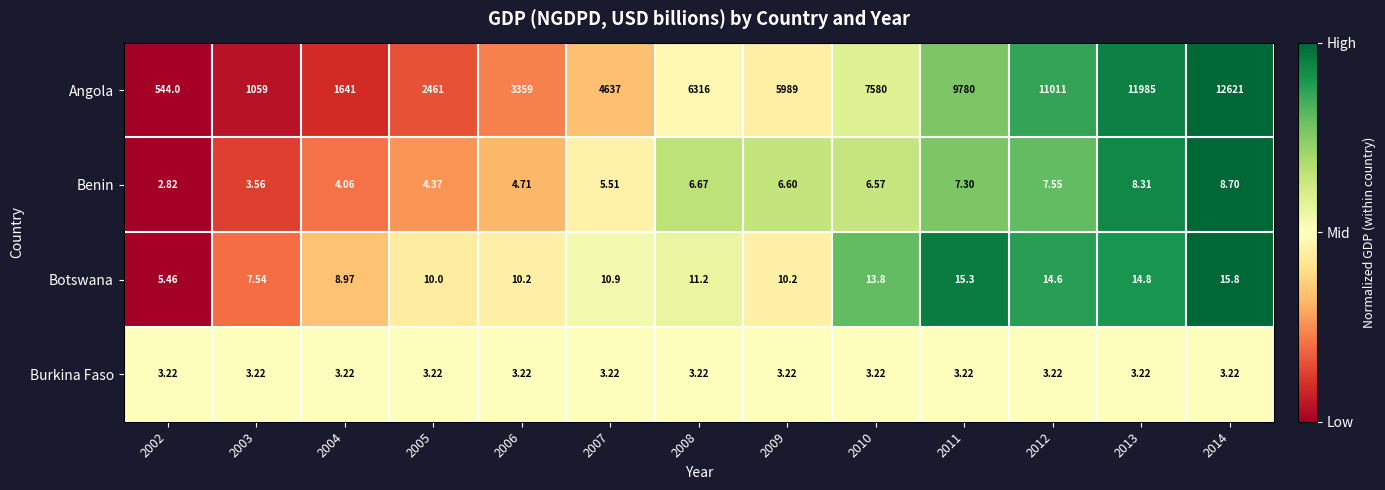

At which category is the sum across all series the highest?

2014